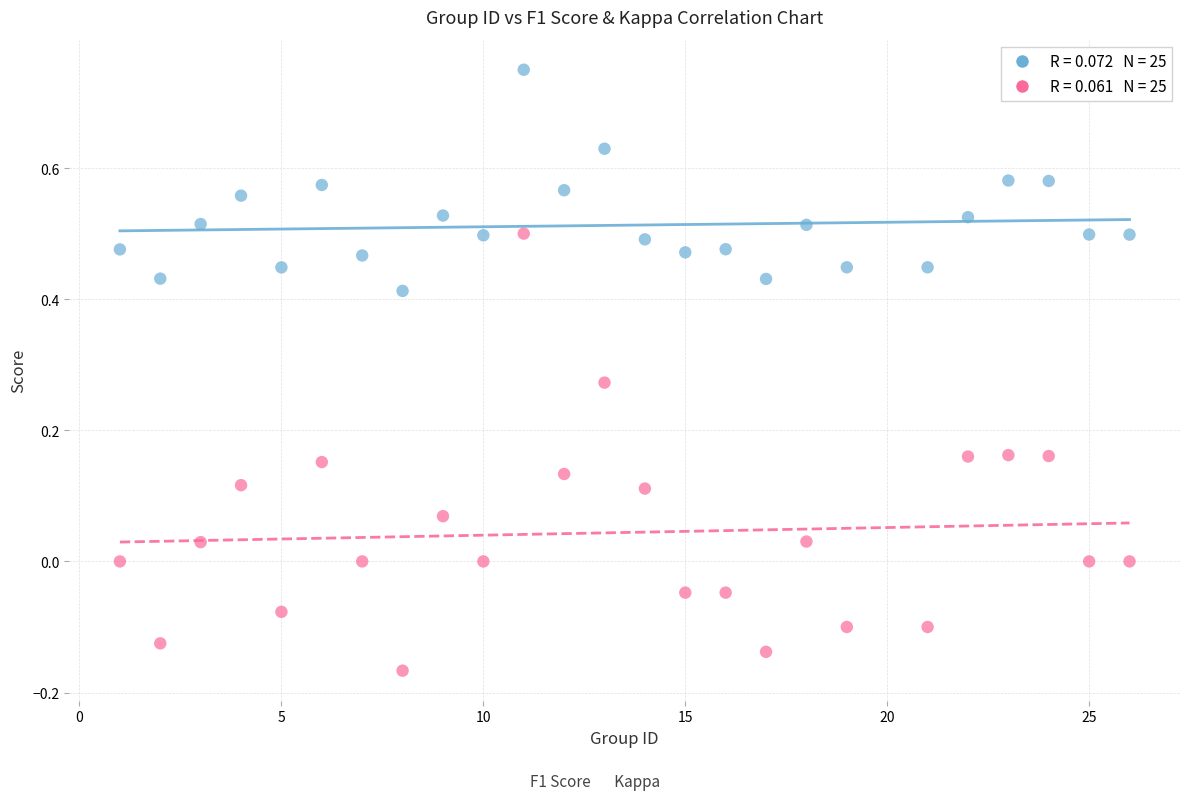

Across all data points, what is the range of Y values (max minus min)?

0.9